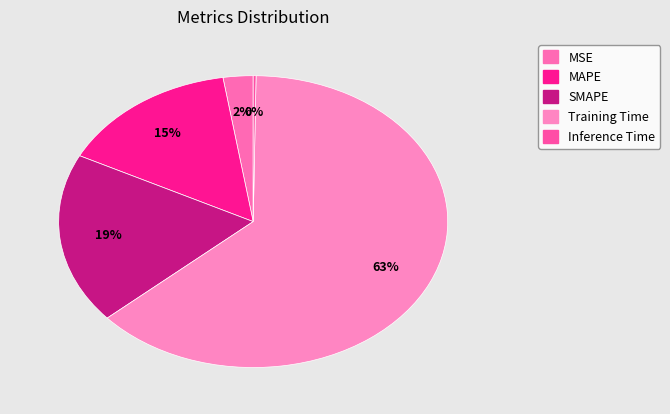

To the nearest percent, what is the difference between the Training Time and MSE slice percentages?

61%